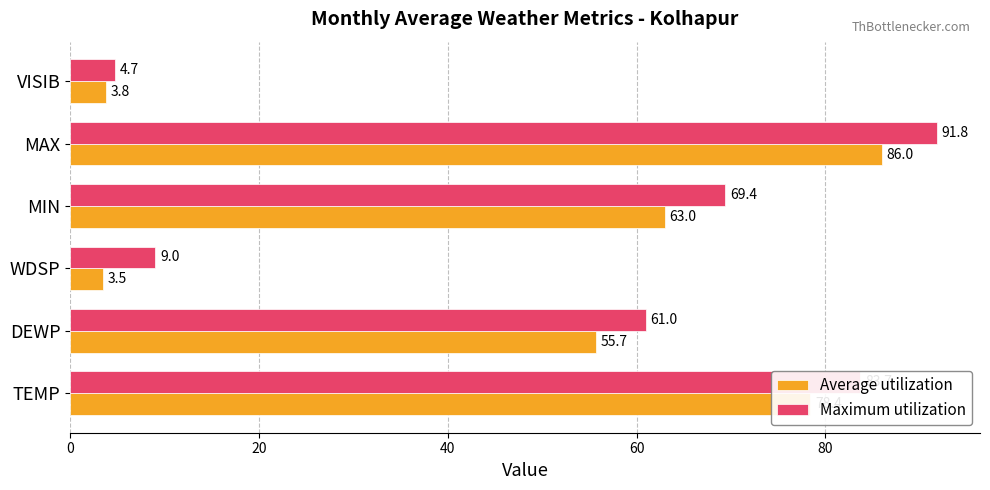

Which series has the widest spread of values?

Maximum utilization